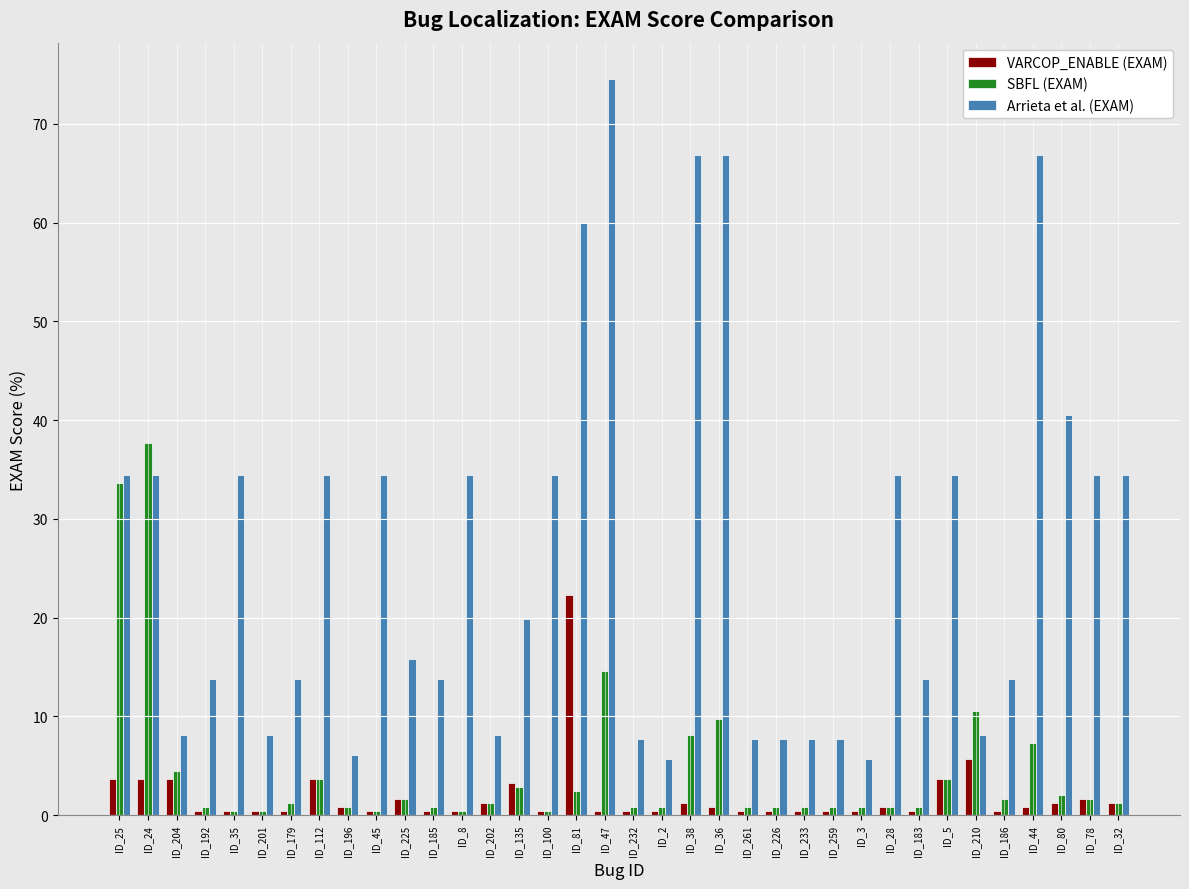

What is the average value of the SBFL (EXAM) series?

4.5